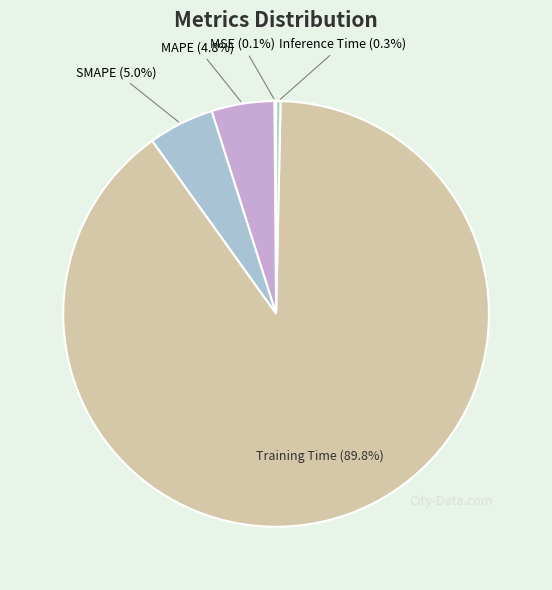

What is the total percentage of SMAPE and Inference Time?

5.3%